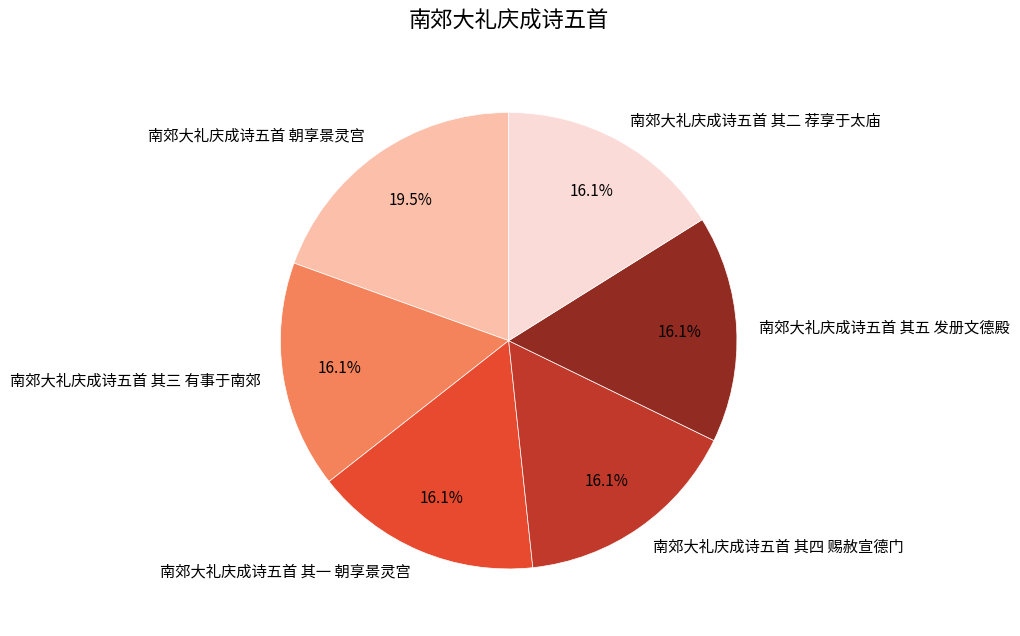

Is it true that 南郊大礼庆成诗五首 其二 荐享于太庙 is 25% of the pie?

False